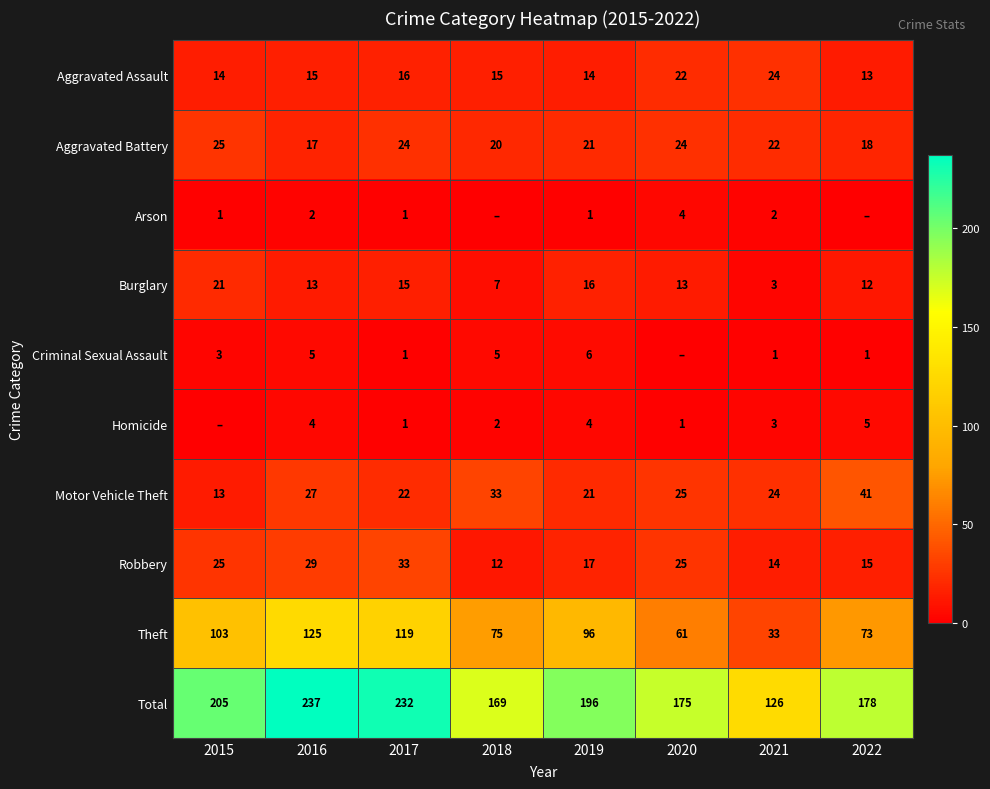

What is the spread (max minus min) of values at 2021?

125